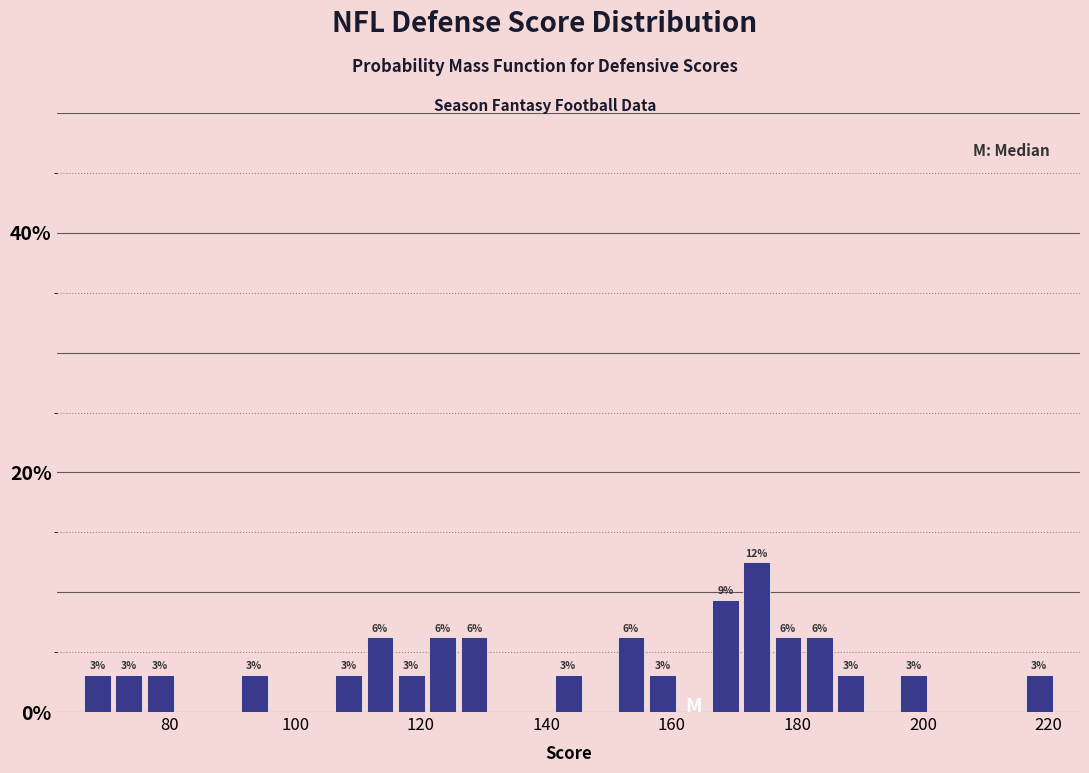

Around what value on the x-axis is the tallest bar? Give the approximate position of its centre, as read against the axis.

174